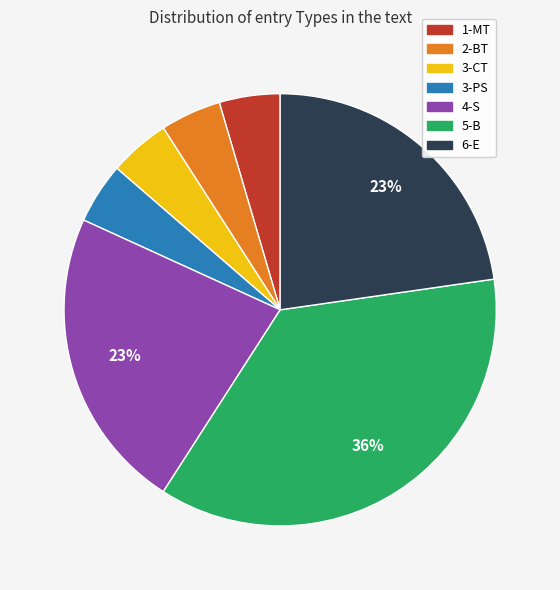

Between 5-B and 3-PS, which is larger?

5-B